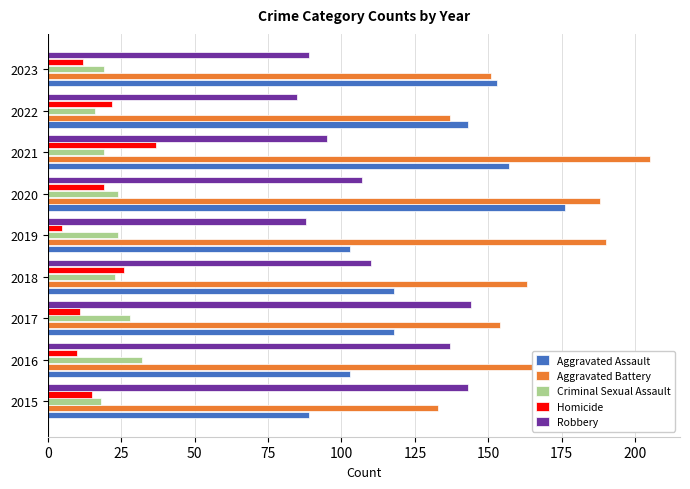

What is the total value across all series at 2018?

440